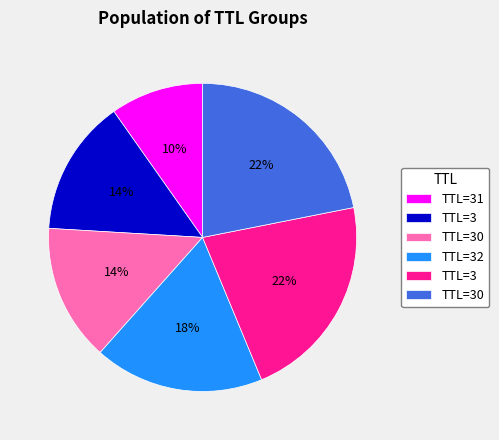

To the nearest percent, what is the difference between the largest and smallest slice percentages?

12%